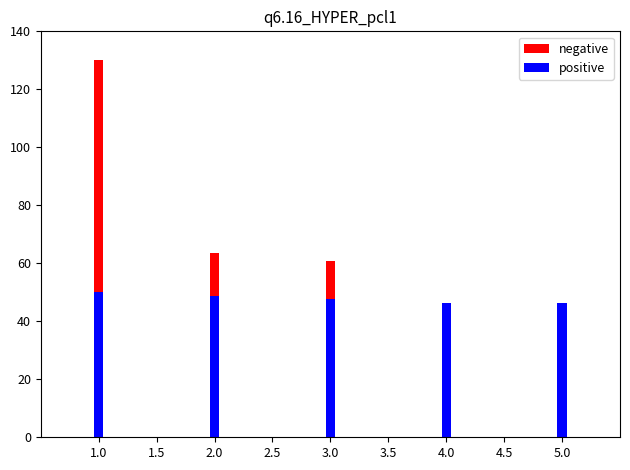

At which category is the sum across all series the highest?

1.0